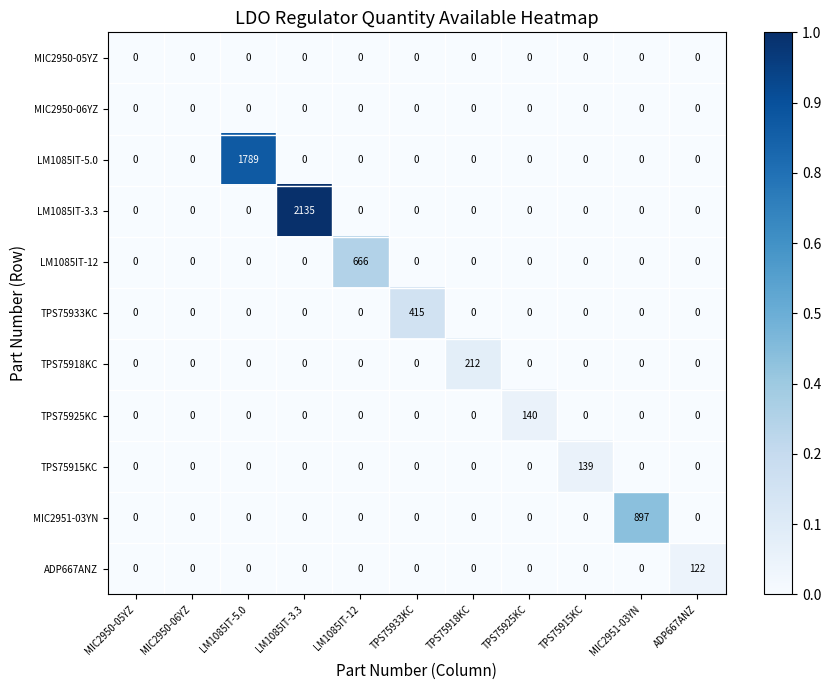

What is the total value across all series at TPS75918KC?

212